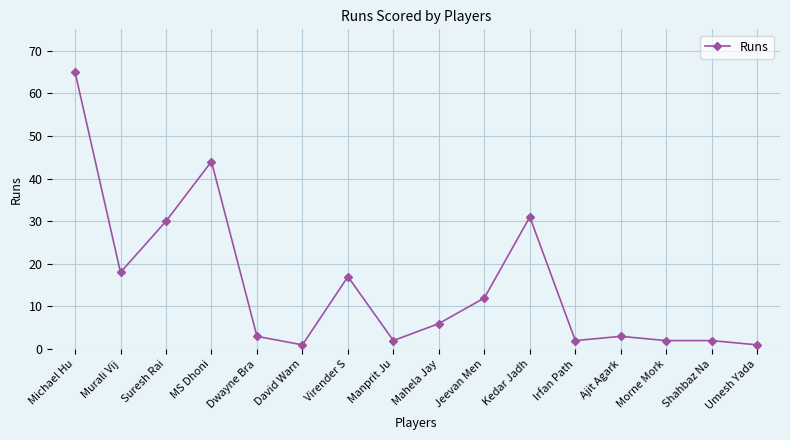

What is the average value?

15